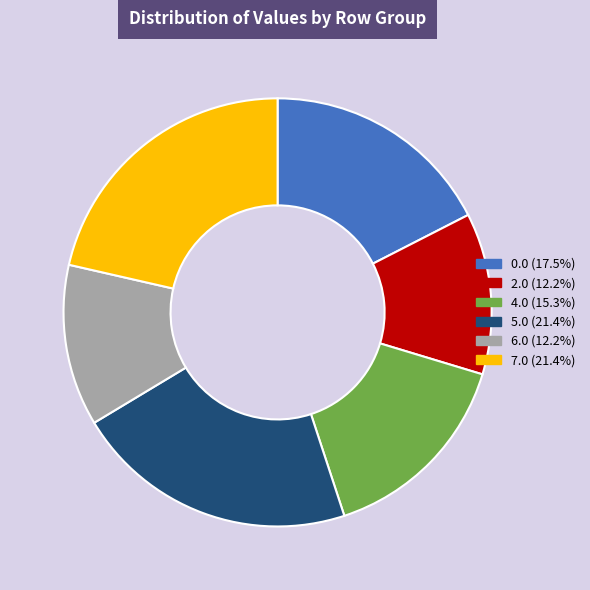

Is there a majority slice in this chart?

No